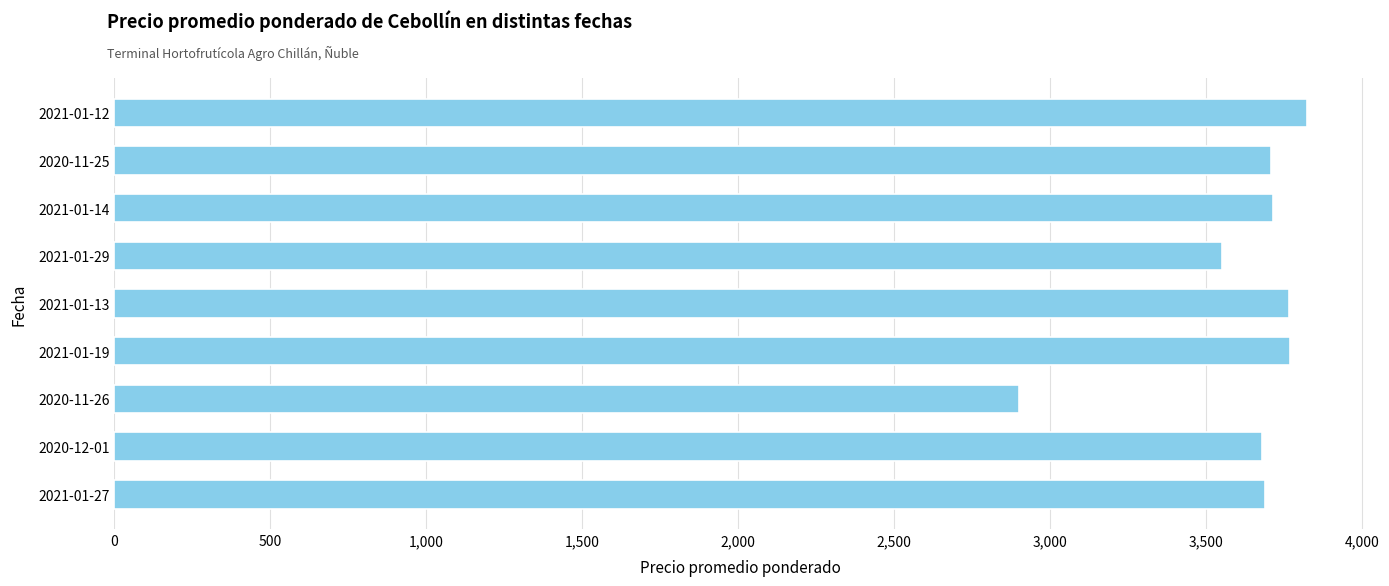

What is the smallest value displayed?

2900